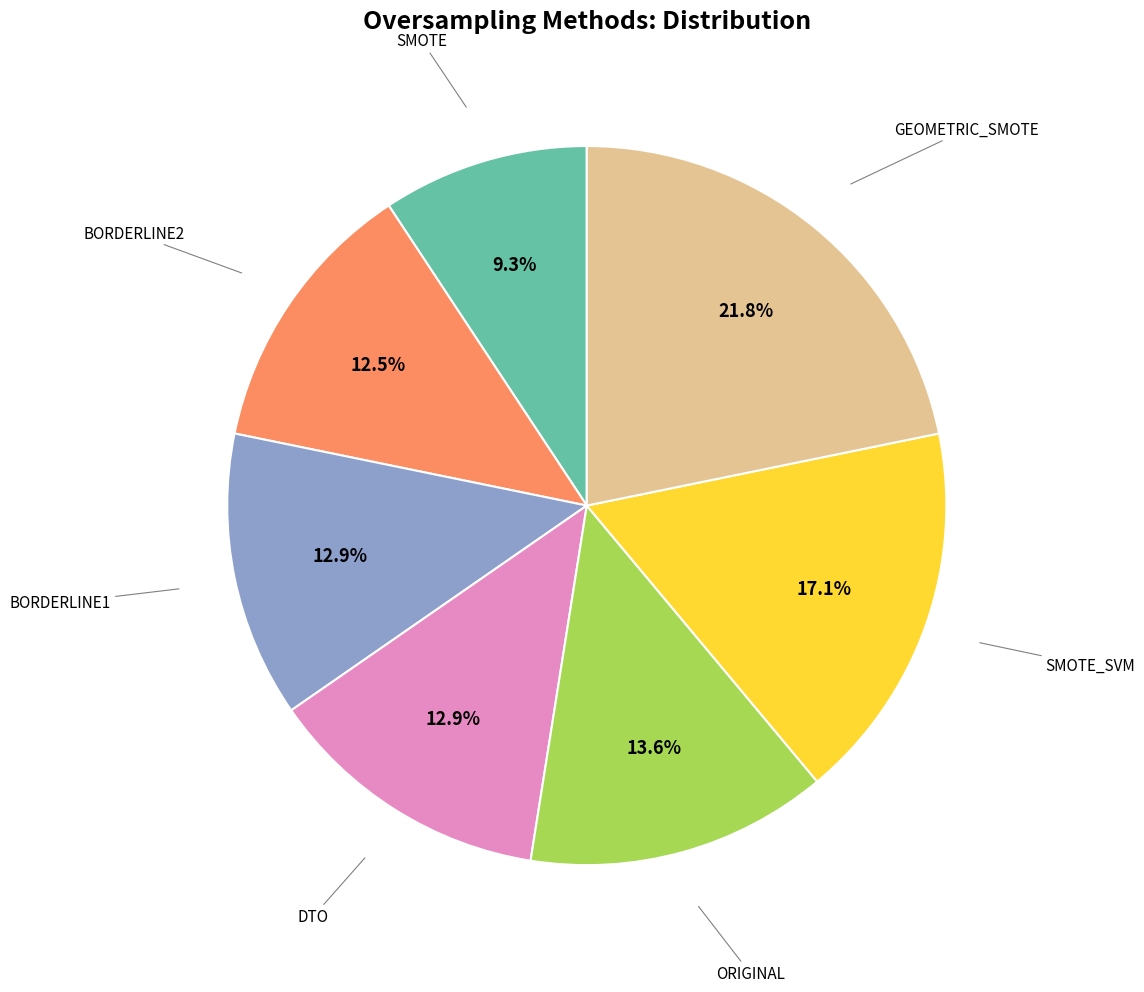

Does any single category account for the majority?

No